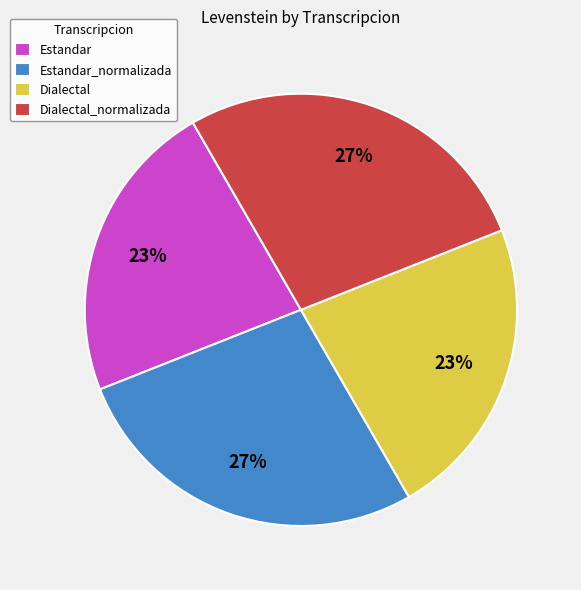

Is Estandar_normalizada the majority of the pie?

No